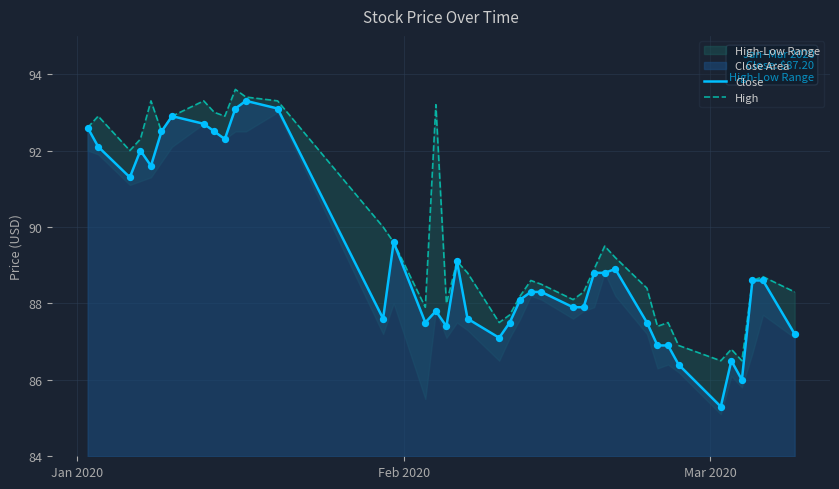

What is the minimum value for Close?

85.3